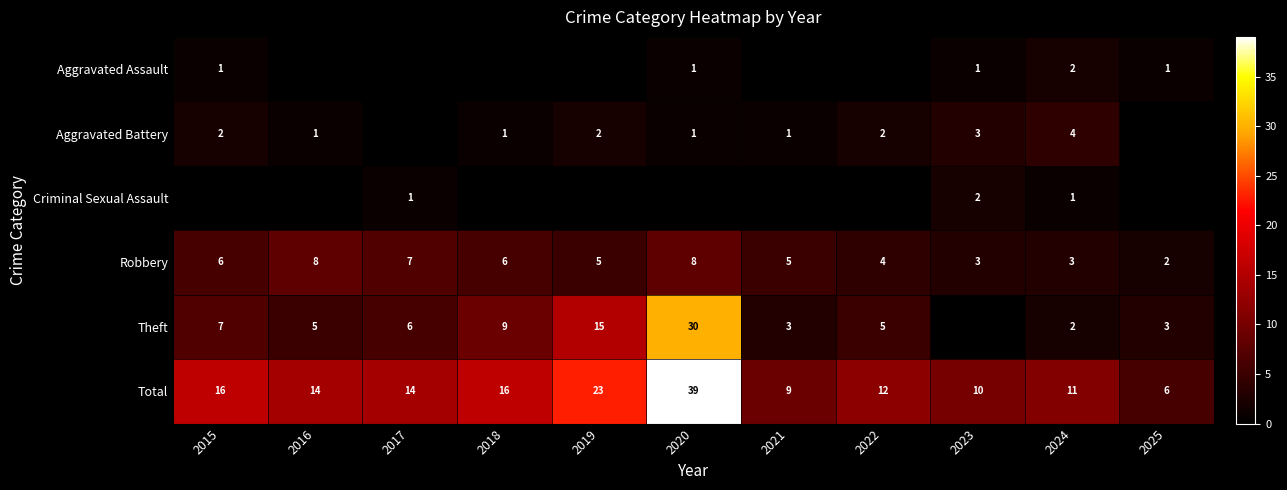

True or false: Total has a value of 16 at 2022.

False